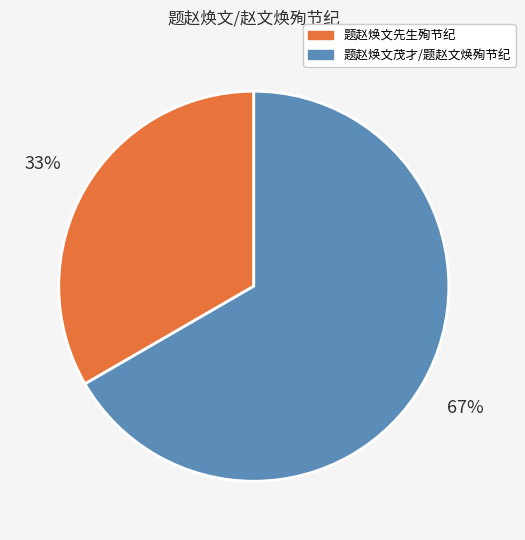

The 题赵焕文先生殉节纪 slice represents 25% of the pie. True or false?

False